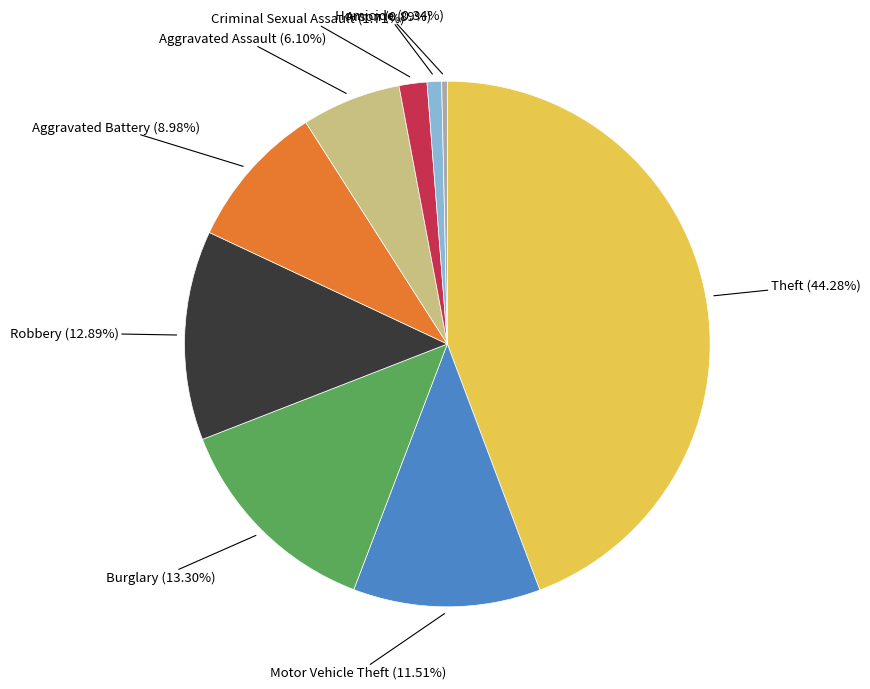

Does any single category account for the majority?

No